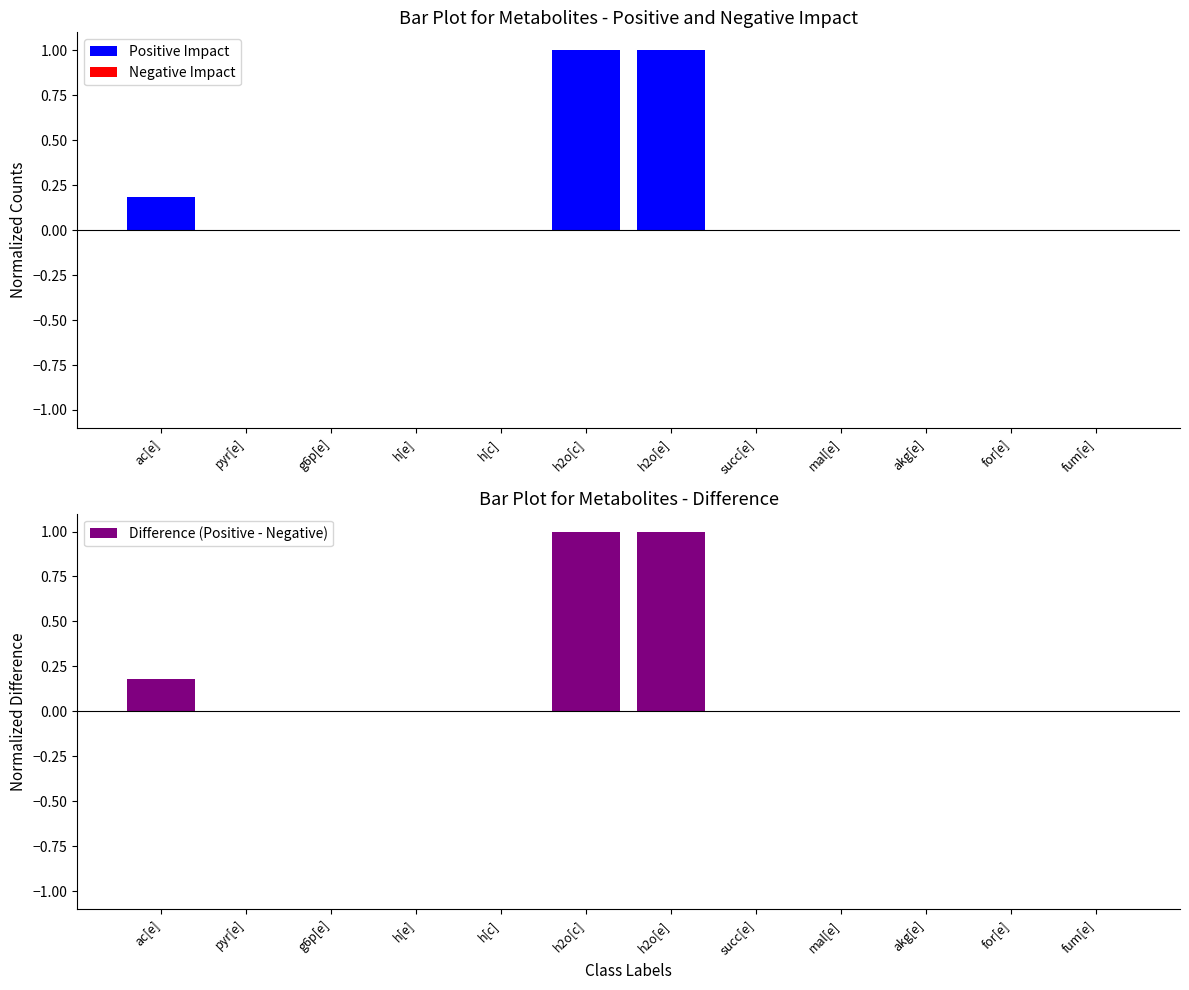

What is the sum of all Difference (Positive - Negative) values?

2.2